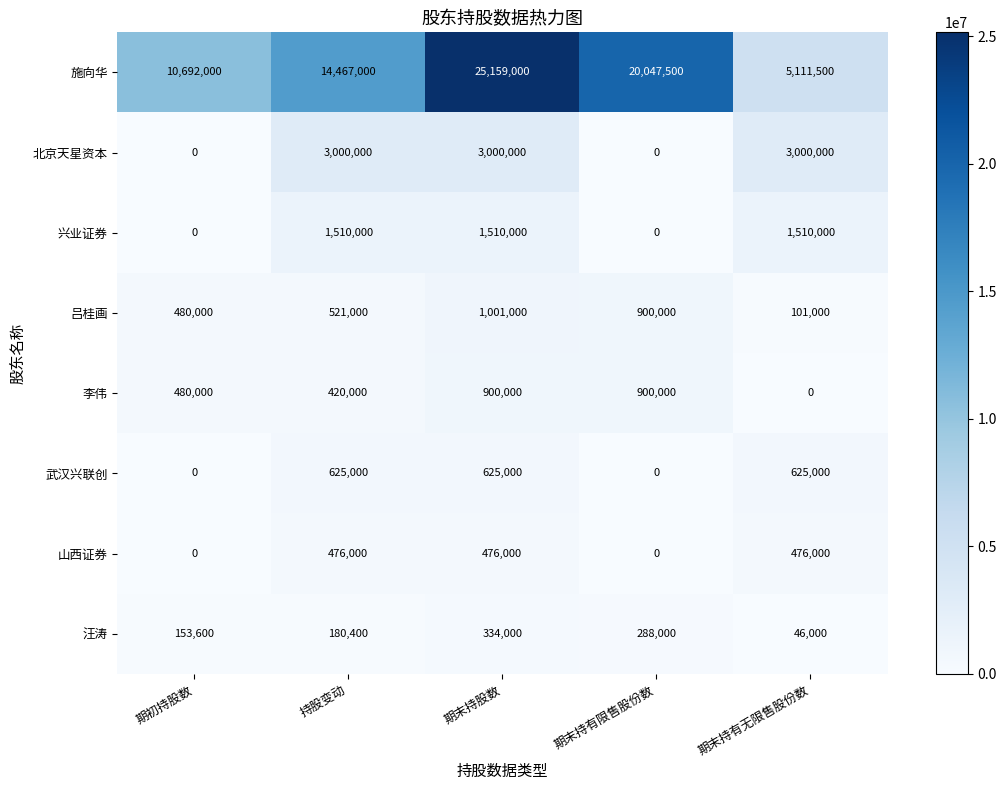

Which series has the largest range (max minus min)?

施向华